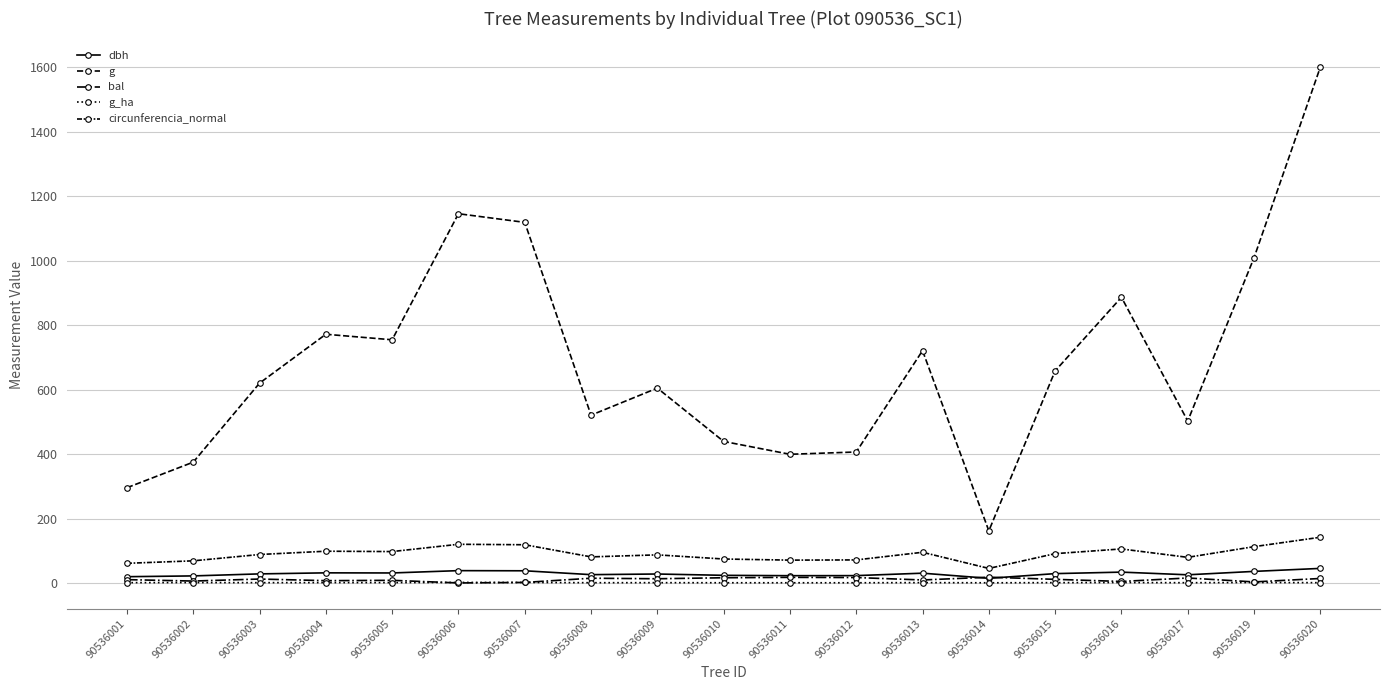

Count the number of categories in the chart.

19